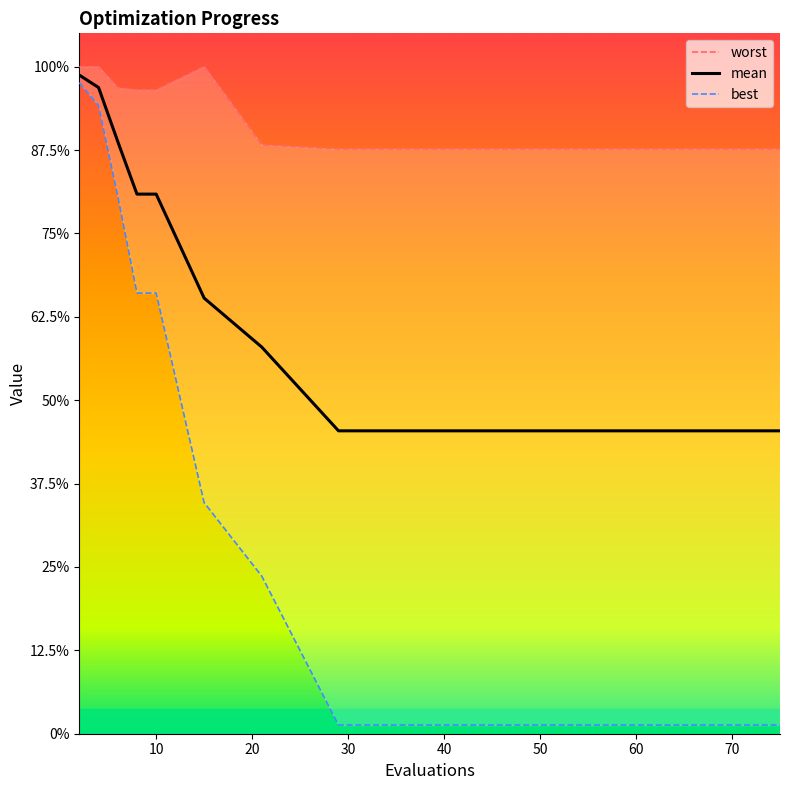

Which series has the largest range (max minus min)?

best